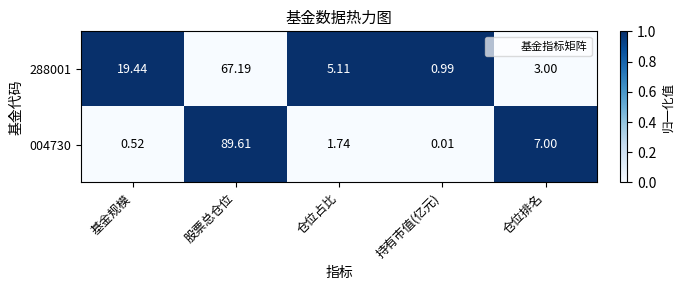

Which series has the largest range (max minus min)?

004730